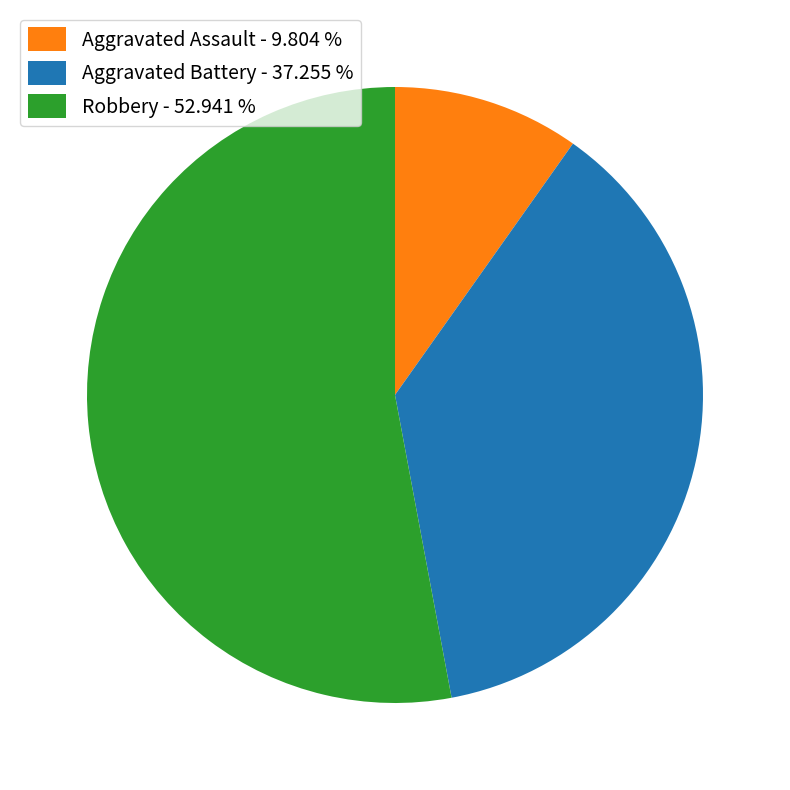

Rank the categories by value from highest to lowest.

Robbery, Aggravated Battery, Aggravated Assault